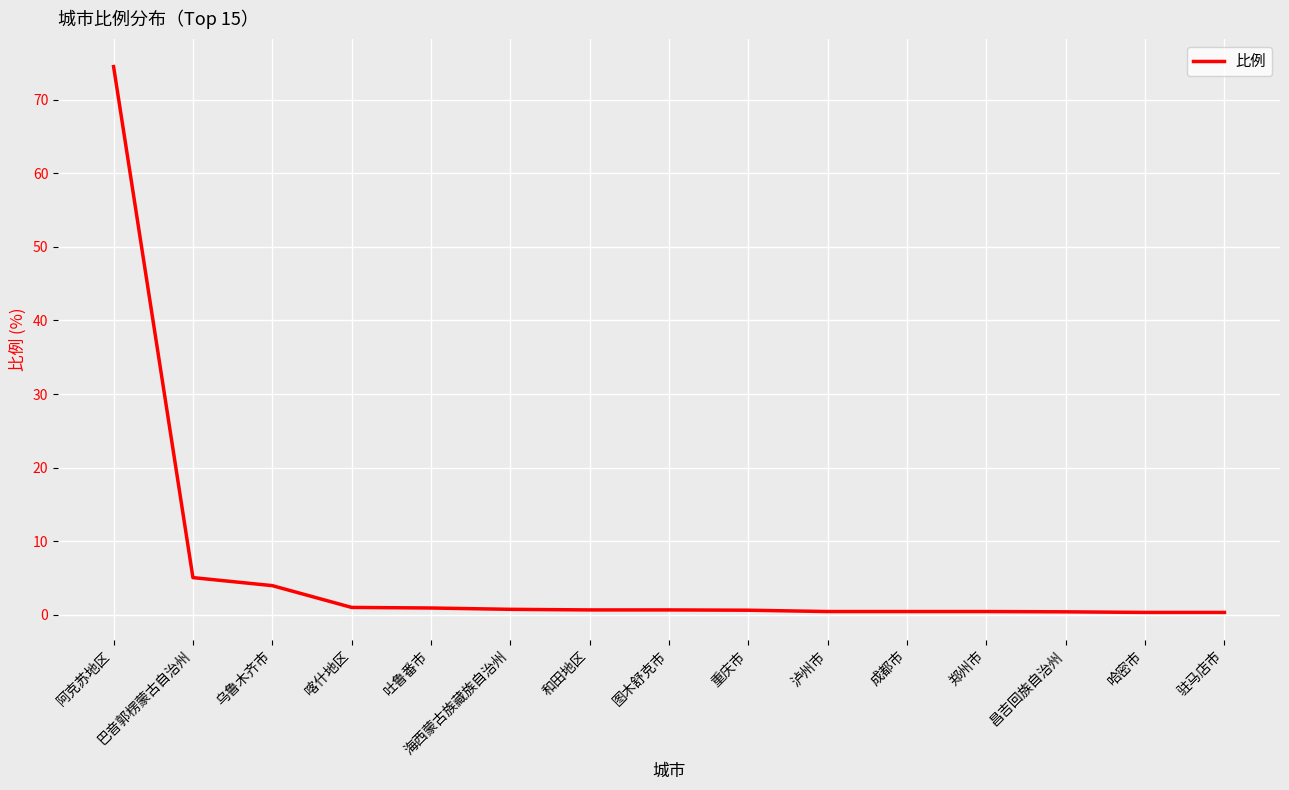

At which category does the chart reach its peak across all series?

阿克苏地区